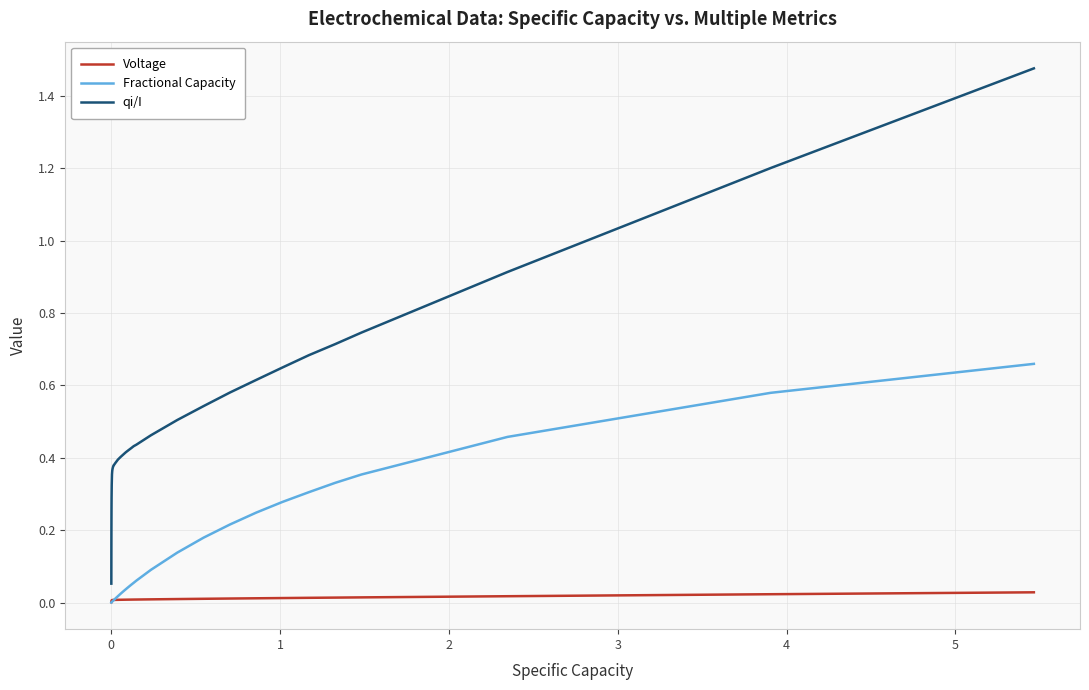

True or false: Voltage and qi/I intersect in this chart.

False